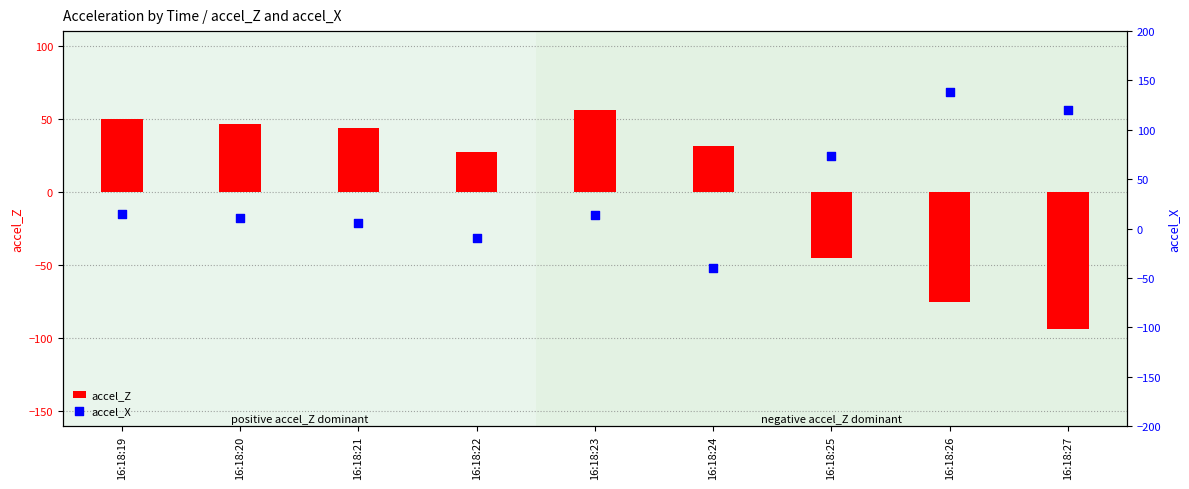

Is the value of accel_X at 16:18:21 greater than the value of accel_Z at 16:18:24?

No